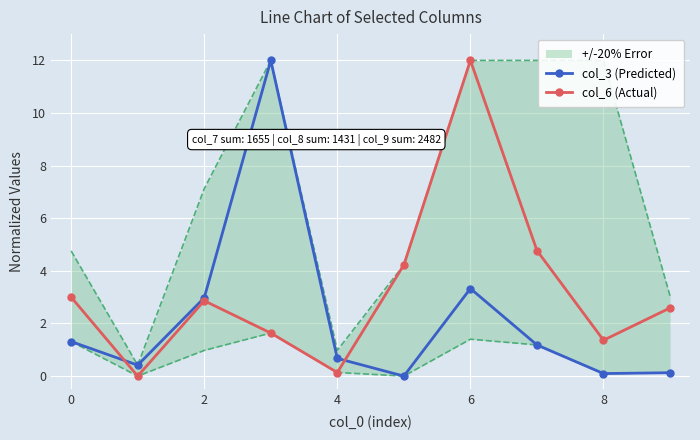

How many lines are shown in the chart?

2